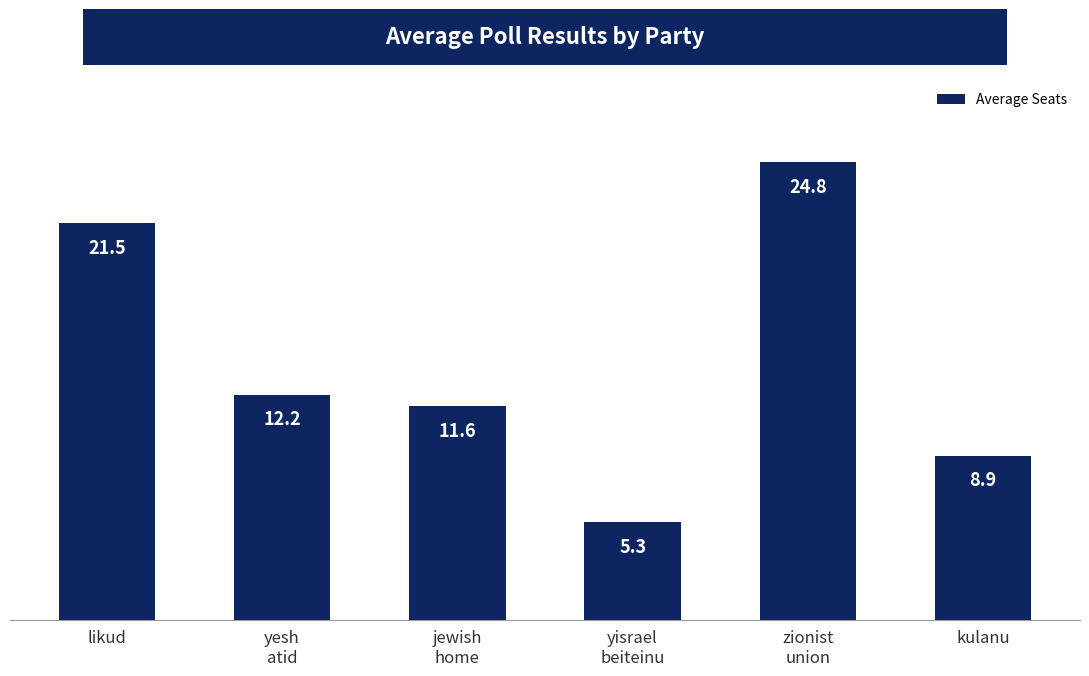

Count the number of data series in this chart.

1